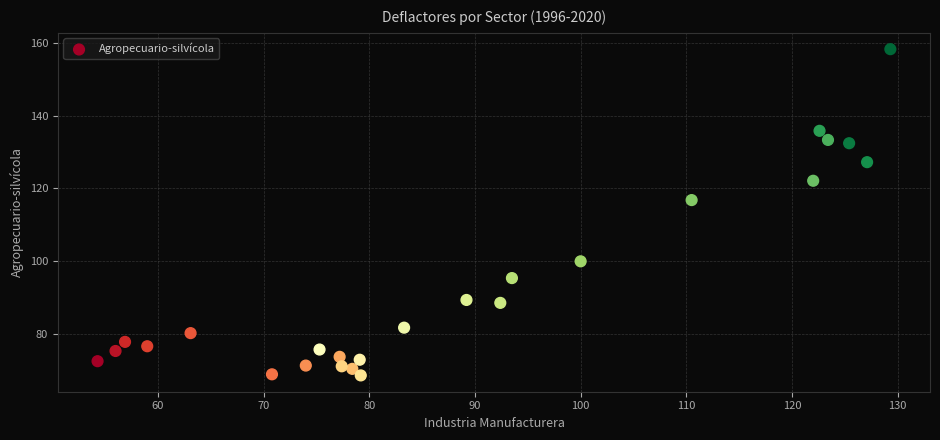

What Y value in the scatter plot is closest to 113?

116.8